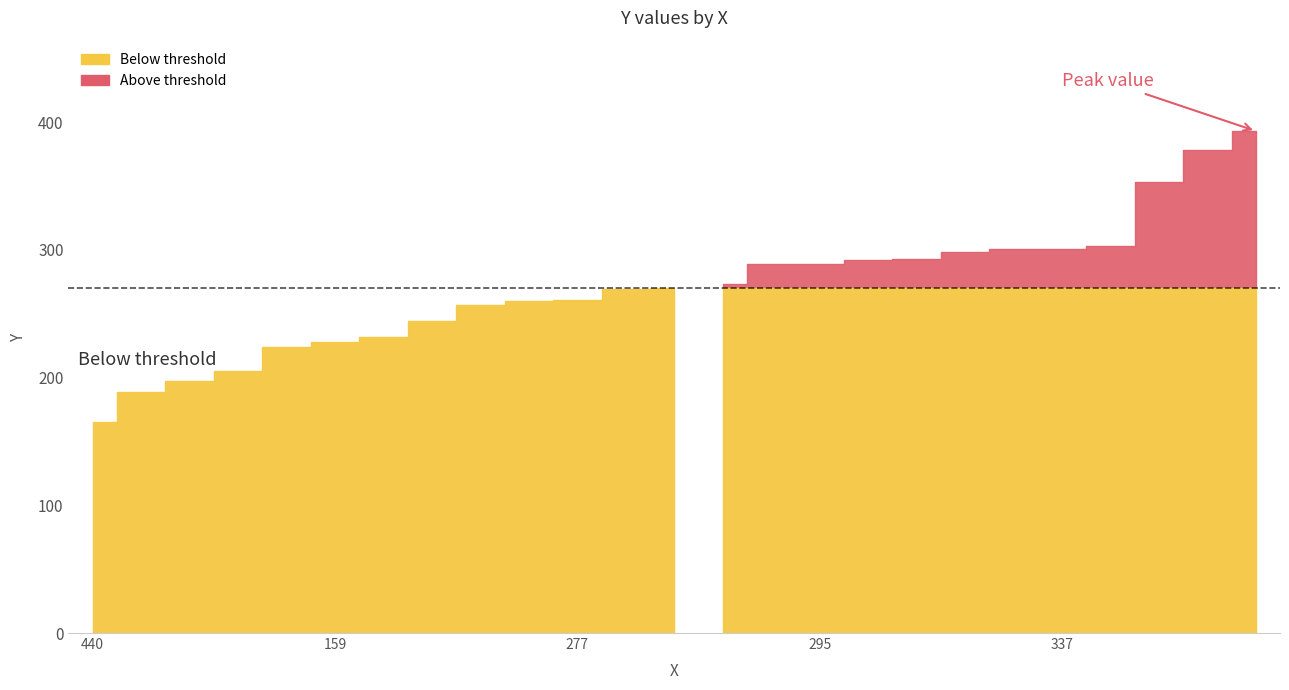

List the labels in order of value, largest first.

324, 398, 61, 312, 336, 337, 343, 238, 358, 166, 295, 377, 321, 152, 277, 153, 153, 154, 382, 159, 257, 475, 300, 192, 440